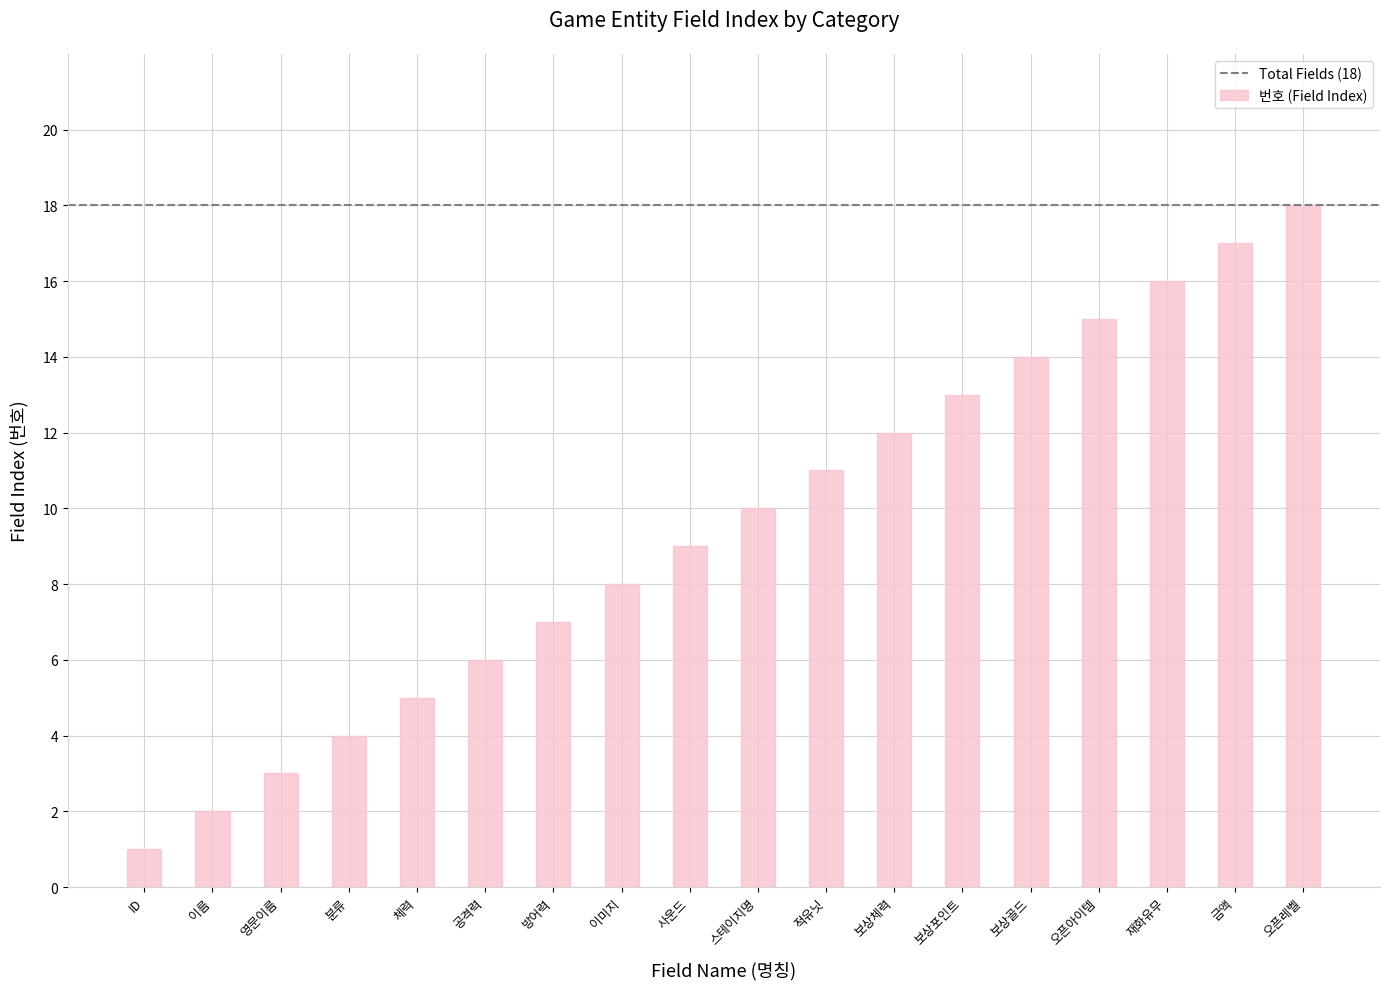

The value at 공격력 is 2. True or false?

False